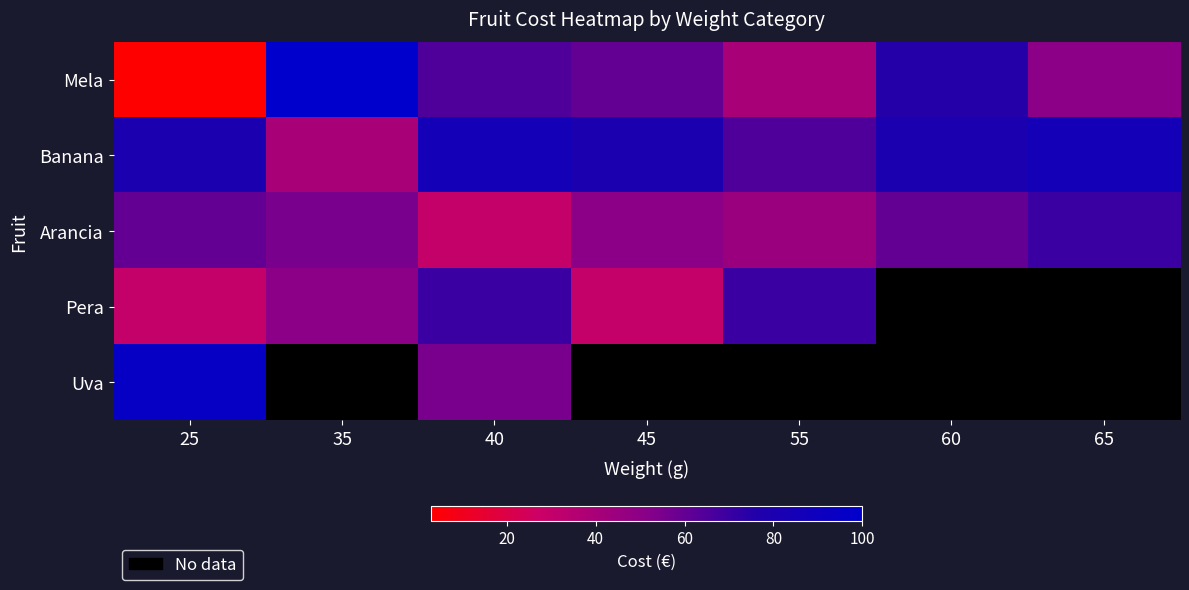

List the labels in order of Uva value, largest first.

25, 35, 40, 45, 55, 60, 65